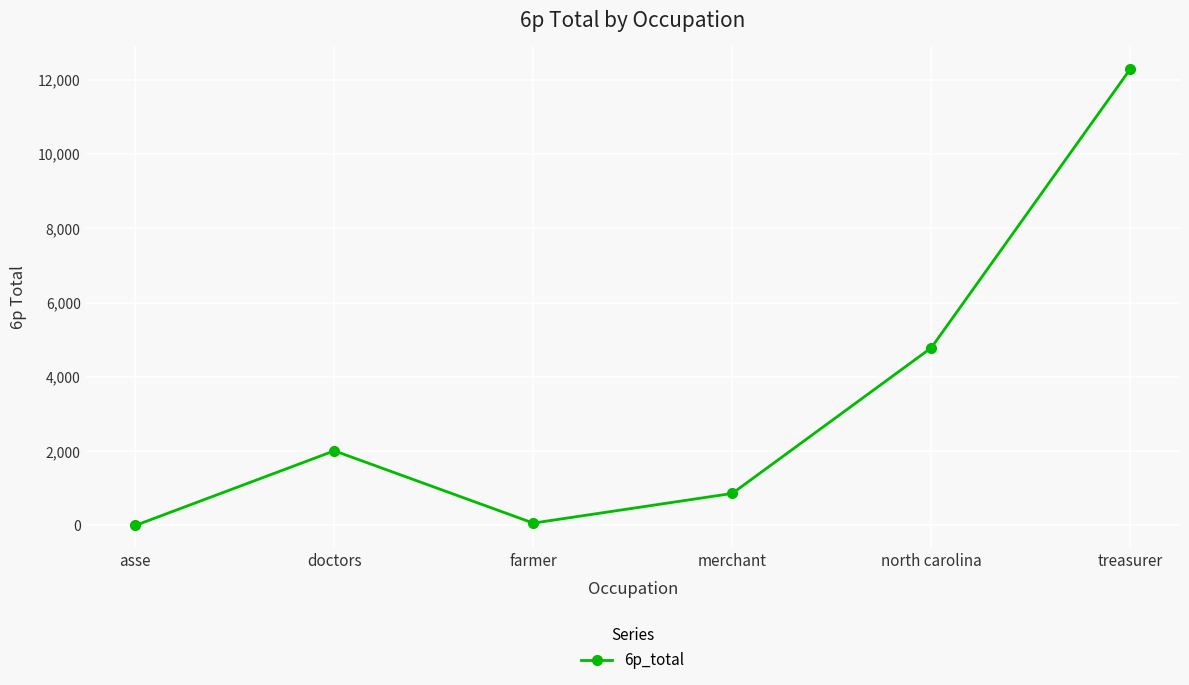

Is it true that the value at asse is -4078.6?

False